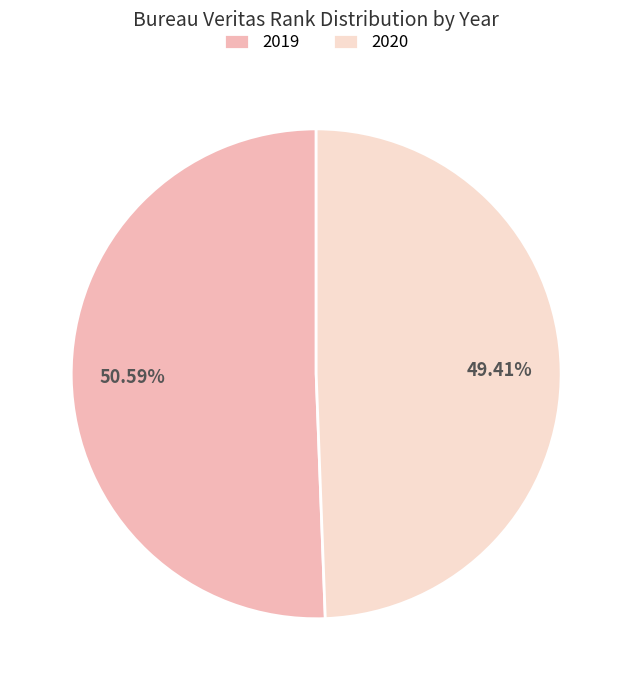

What percentage is the 2020 slice, to the nearest percent?

49%